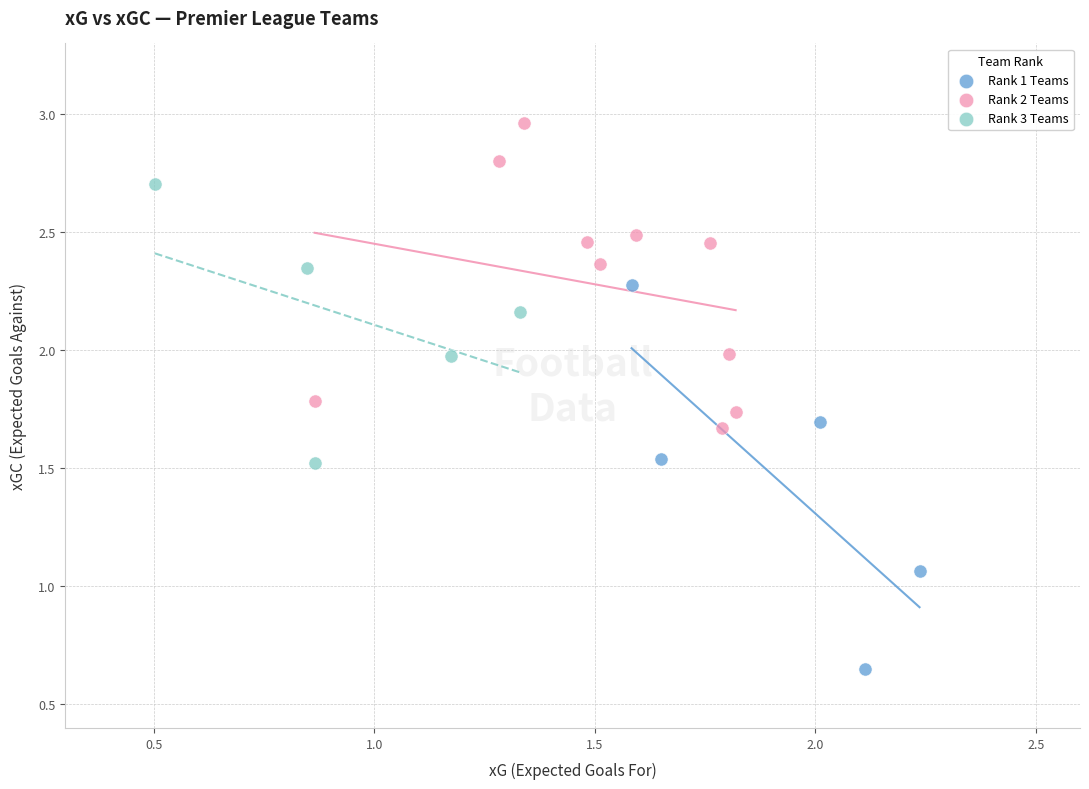

Which series reaches the minimum Y coordinate?

Rank 1 Teams